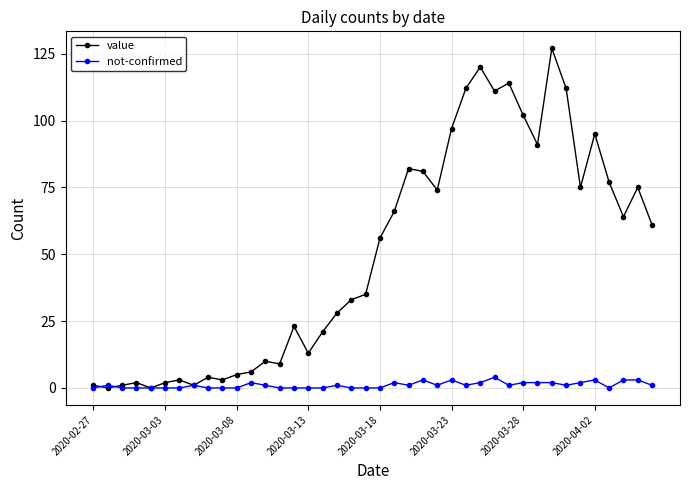

Which series has the largest range (max minus min)?

value